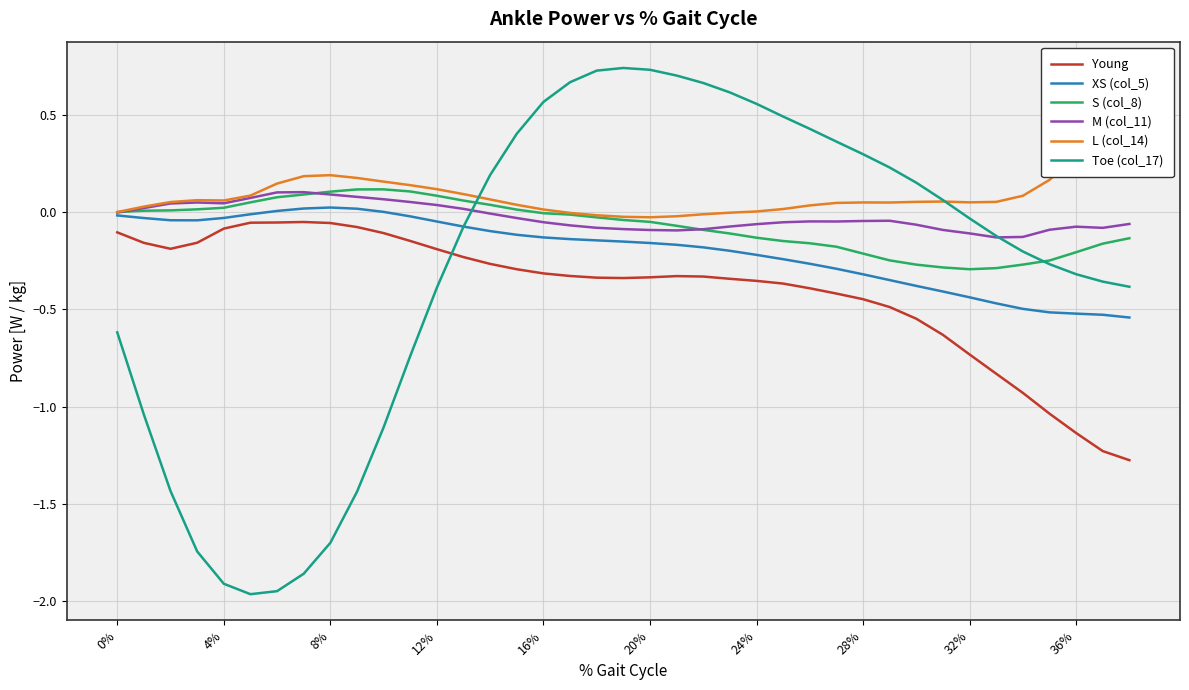

True or false: L (col_14) and M (col_11) intersect in this chart.

False